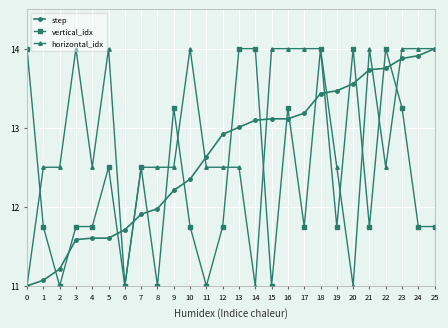

What is the difference between the maximum and minimum values in the vertical_idx series?

3.0